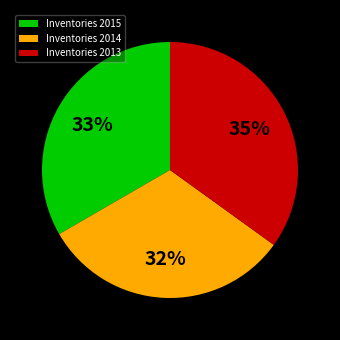

Which category has the biggest portion of the pie?

Inventories 2013